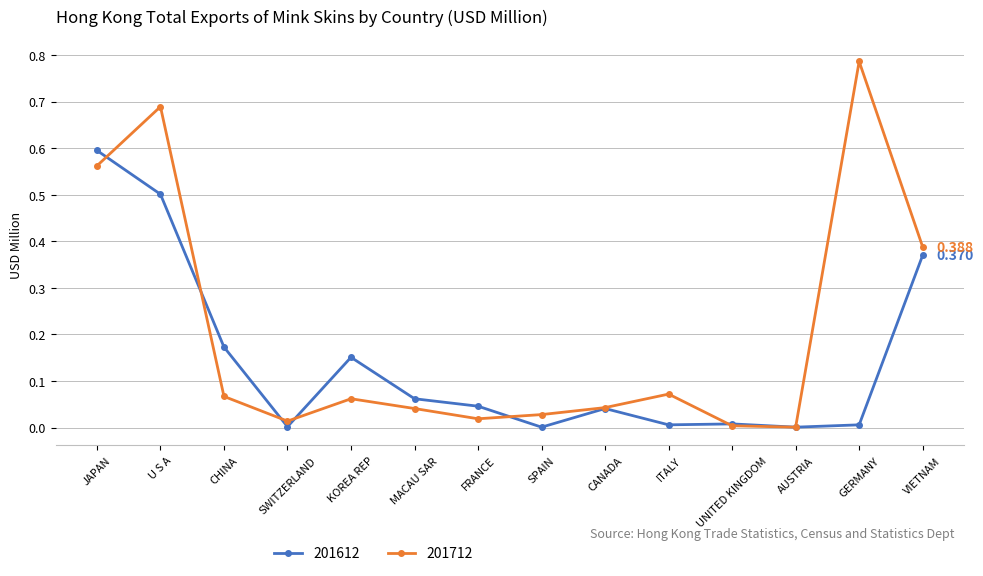

Where is the first local minimum for 201712?

SWITZERLAND